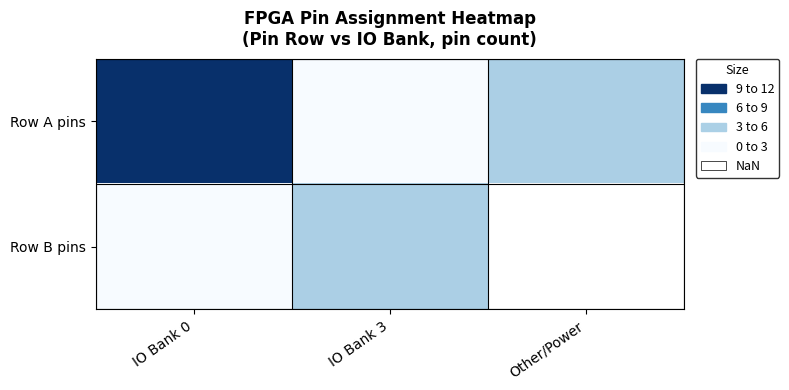

What is the greatest value displayed?

11.0